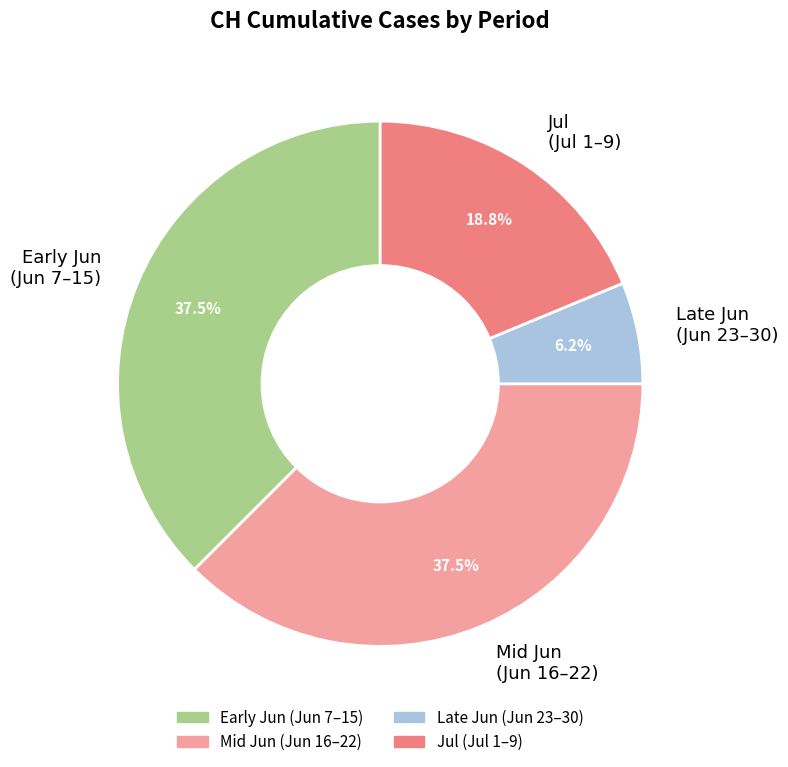

Which category has the smallest portion of the pie?

Late Jun (Jun 23–30)